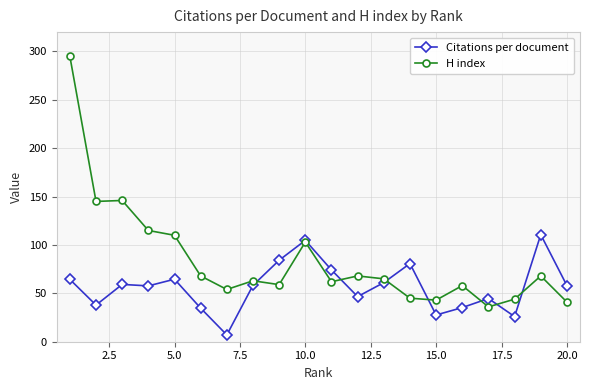

Count the number of categories in the chart.

20